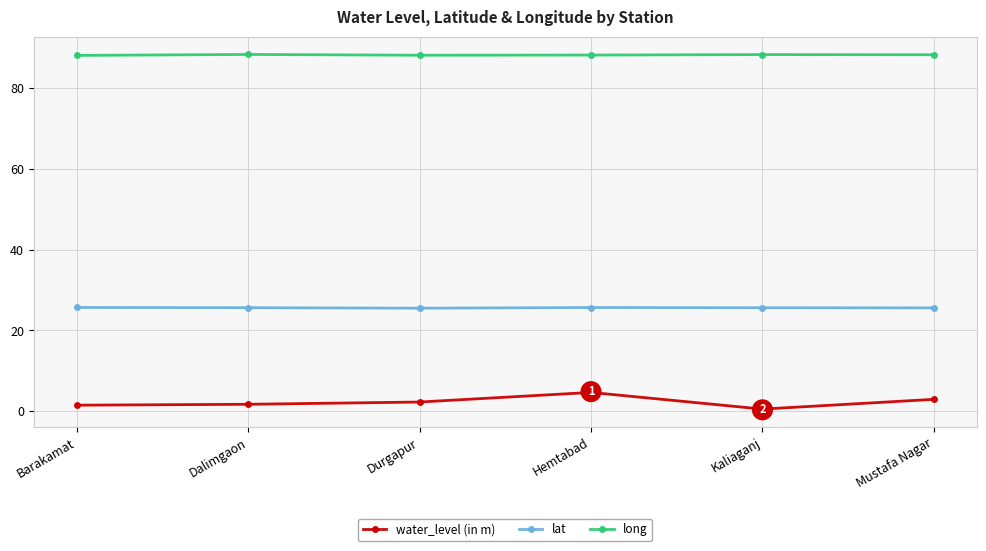

What is the maximum value for water_level (in m)?

4.7